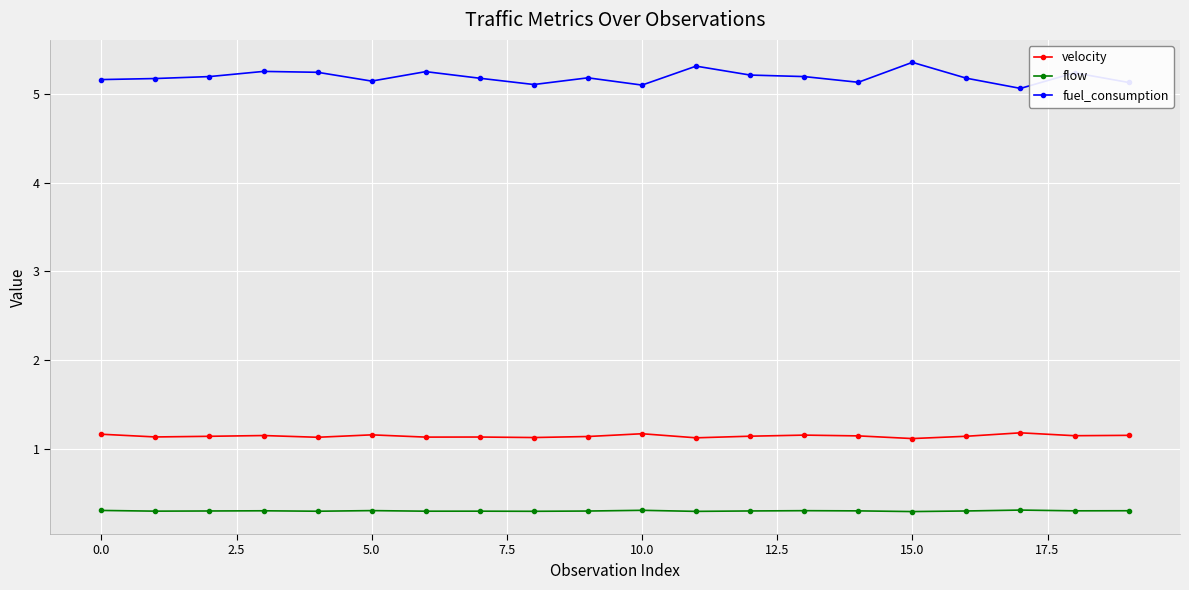

Which series has the widest spread of values?

fuel_consumption